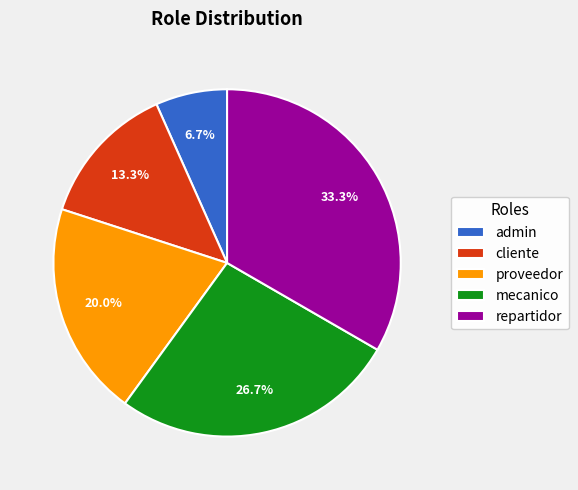

To the nearest percent, what is the difference between the largest and smallest slice percentages?

27%